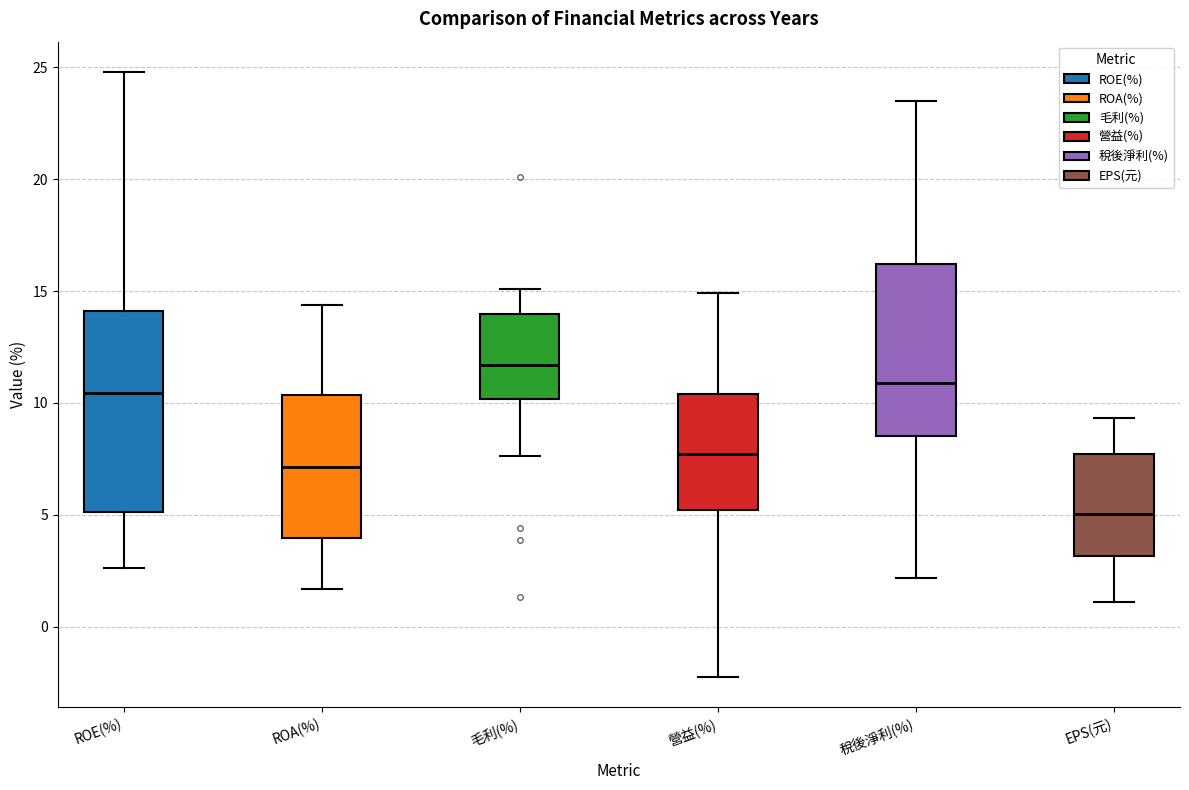

Where is the lower edge of the box for EPS(元) on the y-axis? The values are not printed on the chart, so give them approximately, as read against the axis.

3.0